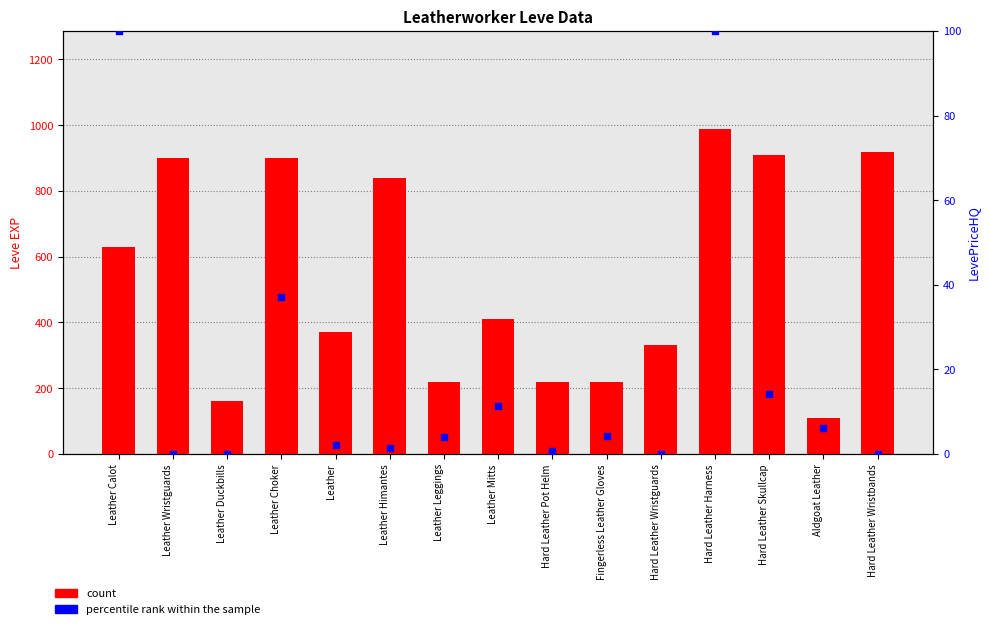

What are all the series names shown in the legend?

count, percentile rank within the sample